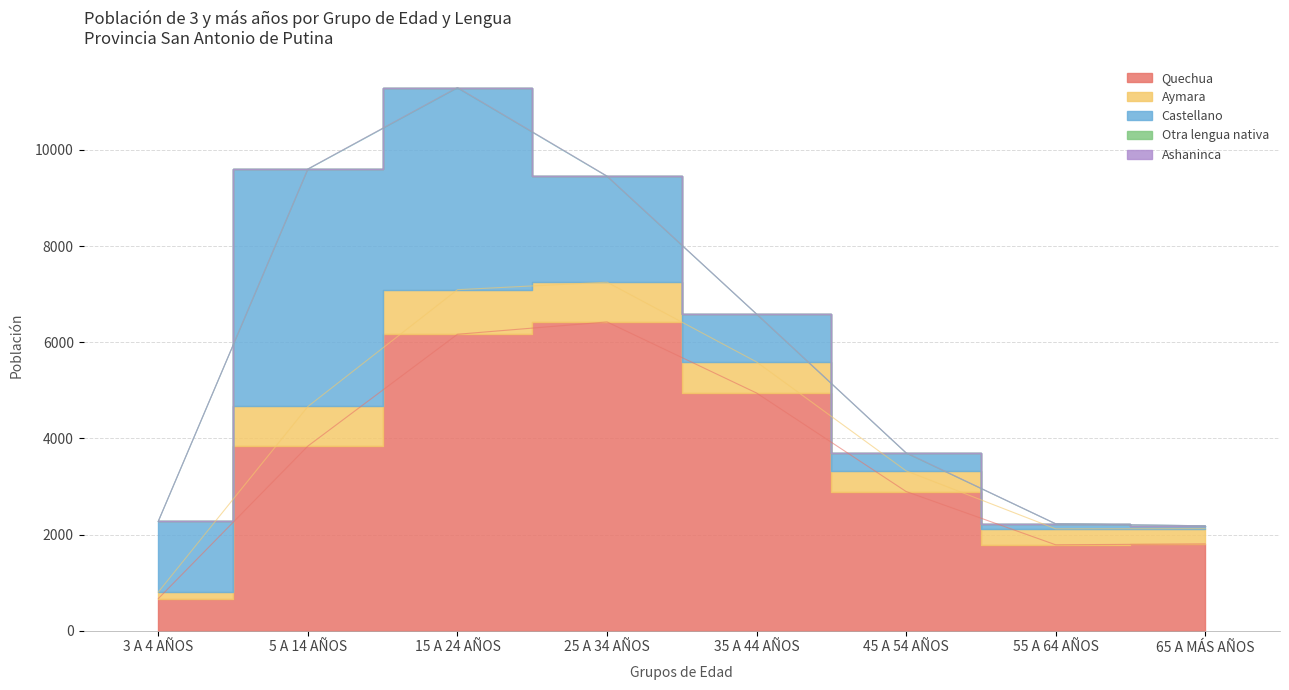

Is the value of Quechua at 5 A 14 AÑOS greater than the value of Otra lengua nativa at 3 A 4 AÑOS?

Yes